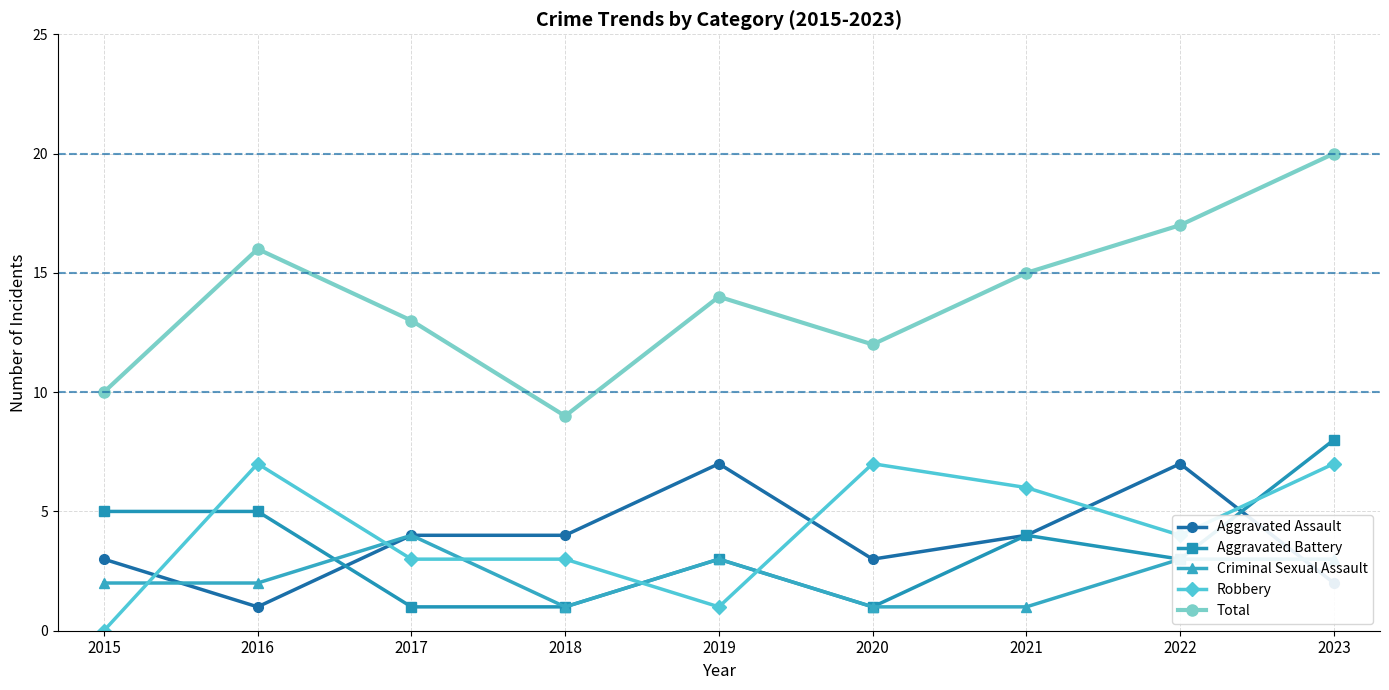

Reading right to left, list all the values displayed in this chart.

Aggravated Assault: 2023=2	2022=7	2021=4	2020=3	2019=7	2018=4	2017=4	2016=1	2015=3
Aggravated Battery: 2023=8	2022=3	2021=4	2020=1	2019=3	2018=1	2017=1	2016=5	2015=5
Criminal Sexual Assault: 2023=3	2022=3	2021=1	2020=1	2019=3	2018=1	2017=4	2016=2	2015=2
Robbery: 2023=7	2022=4	2021=6	2020=7	2019=1	2018=3	2017=3	2016=7	2015=0
Total: 2023=20	2022=17	2021=15	2020=12	2019=14	2018=9	2017=13	2016=16	2015=10